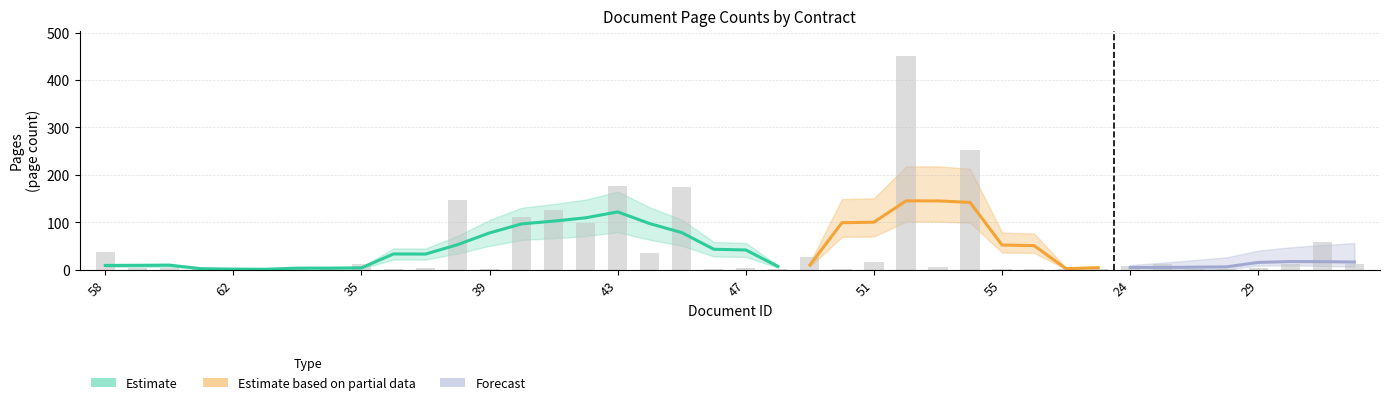

The value at 24 is 14. True or false?

False